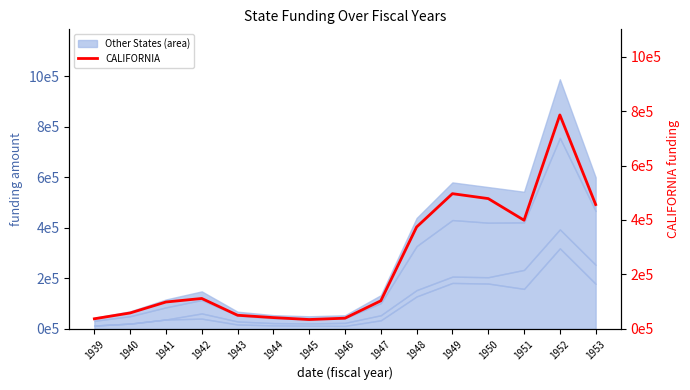

Reading right to left, extract all data points from this chart.

1953=456639	1952=785792	1951=399138	1950=478584	1949=496628	1948=374283	1947=103274	1946=39413	1945=34493	1944=41555	1943=50163	1942=111801	1941=98821	1940=58625	1939=37269